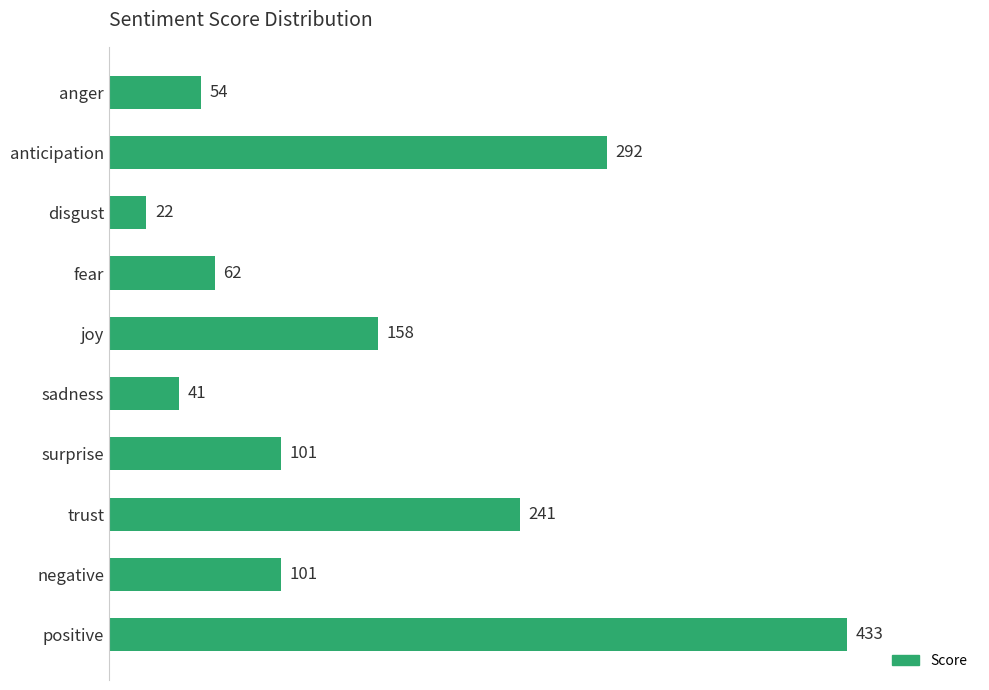

What is the ratio of the value at fear to the value at negative?

0.6